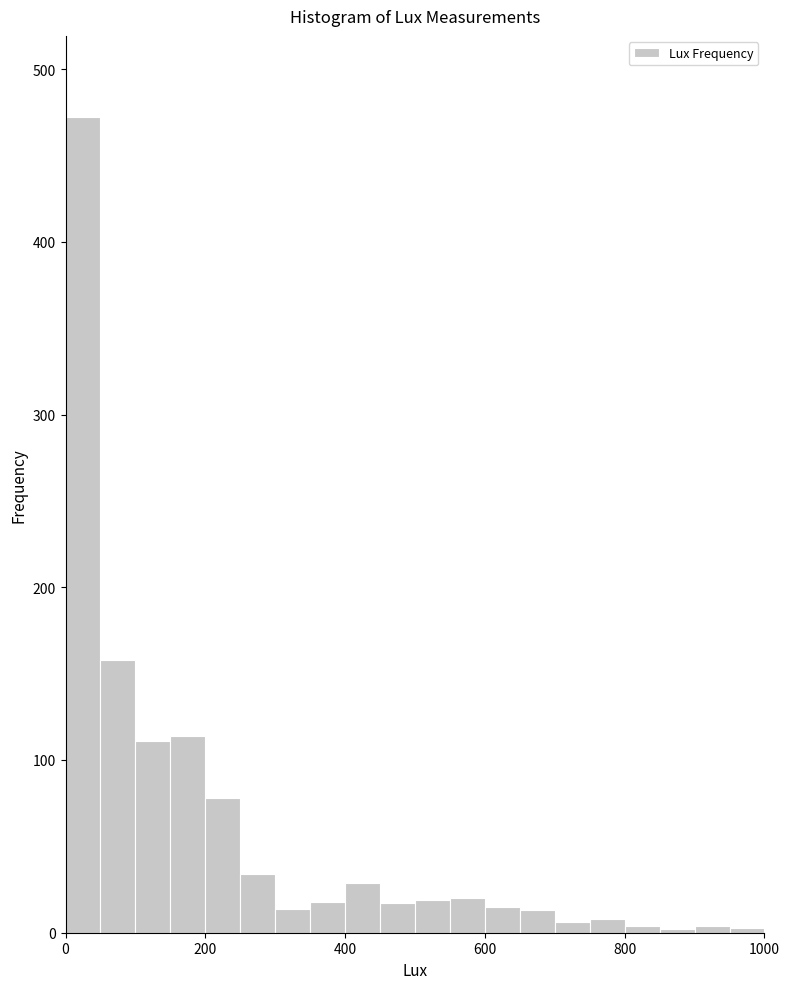

Read against the x-axis, roughly where is the centre of the tallest bar?

20